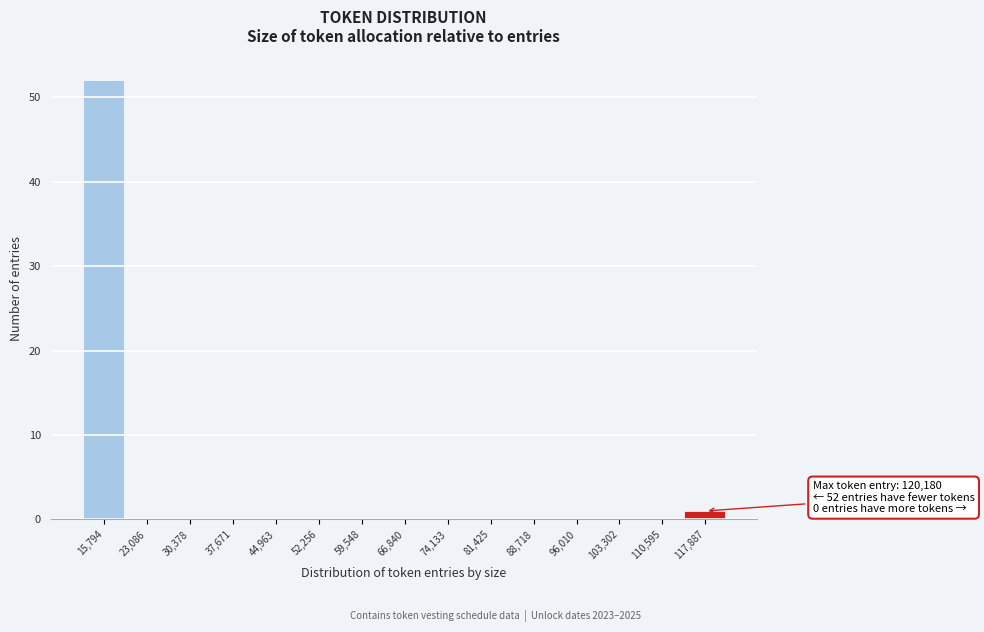

Reading left to right, transcribe all the data shown in this chart.

15,794=52	23,086=0	30,378=0	37,671=0	44,963=0	52,256=0	59,548=0	66,840=0	74,133=0	81,425=0	88,718=0	96,010=0	103,302=0	110,595=0	117,887=1